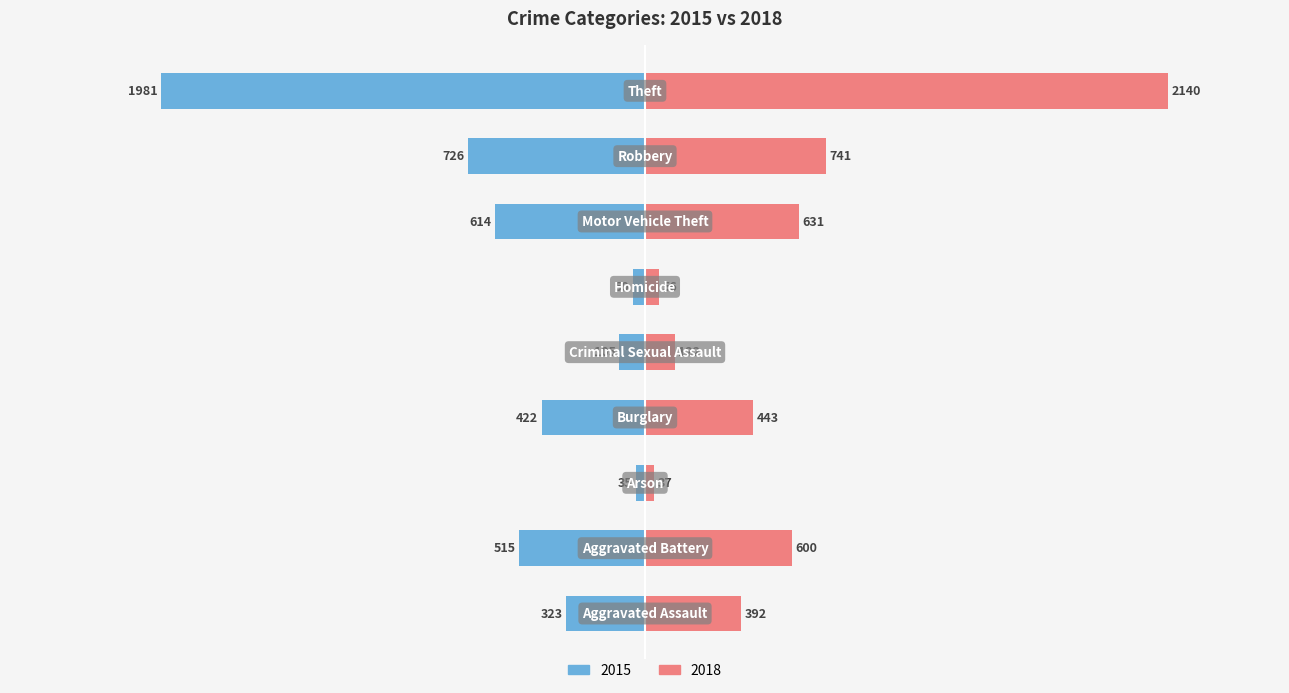

At Robbery, list the series in order from smallest to largest.

2015, 2018